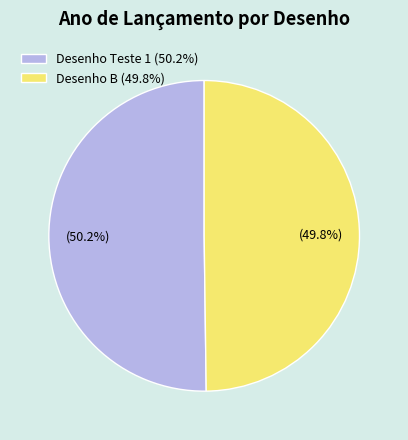

Combined, do Desenho Teste 1 (50.2%) and Desenho B (49.8%) account for over 50%?

Yes